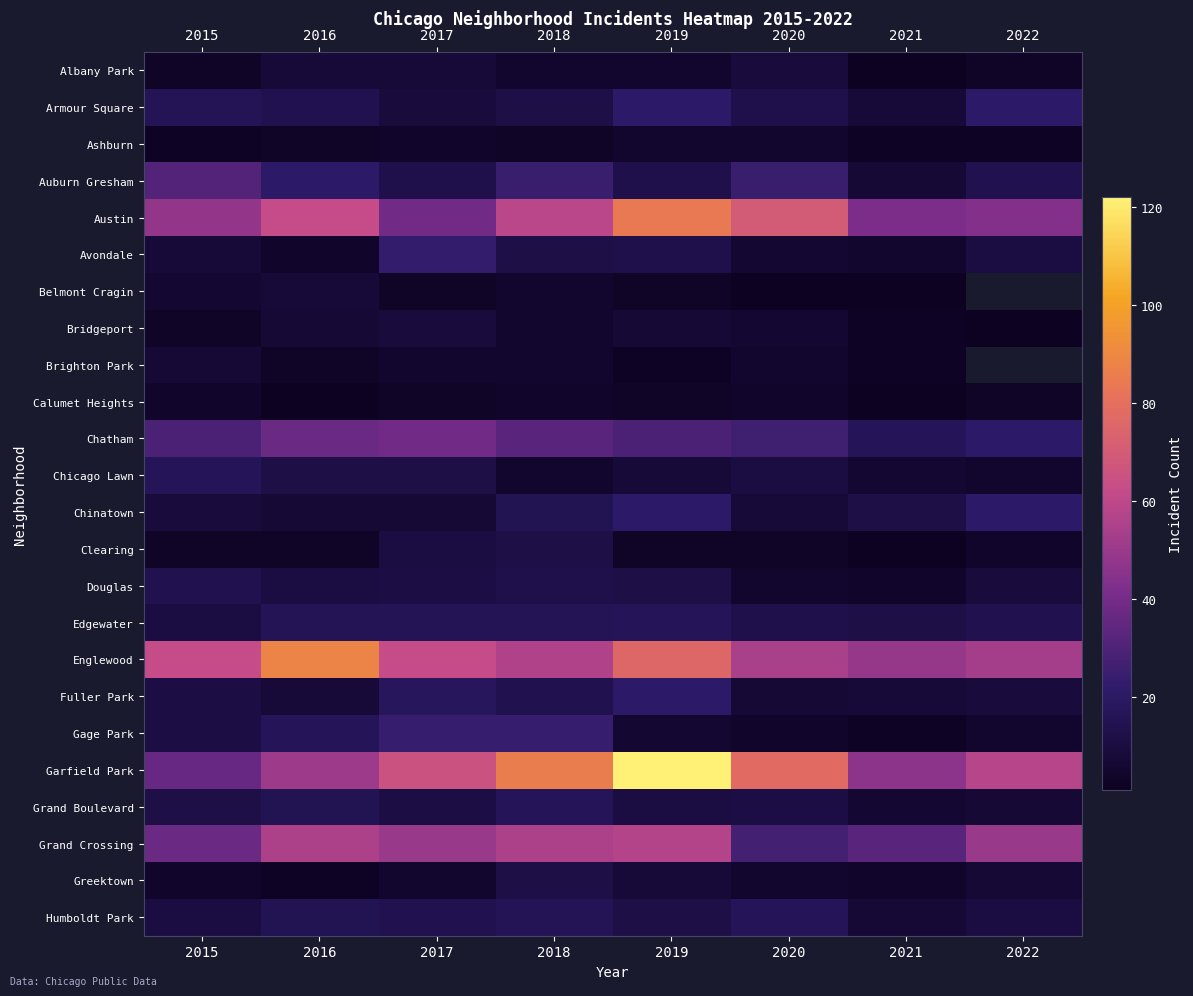

How many data points in Chicago Lawn are above 10?

3